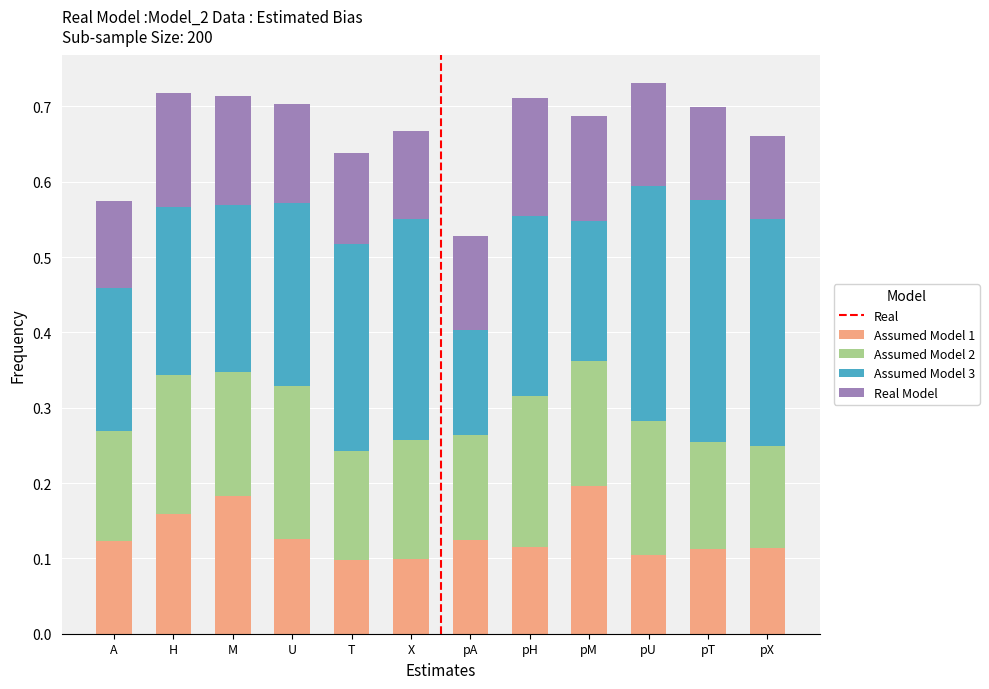

How many series are shown in this chart?

4